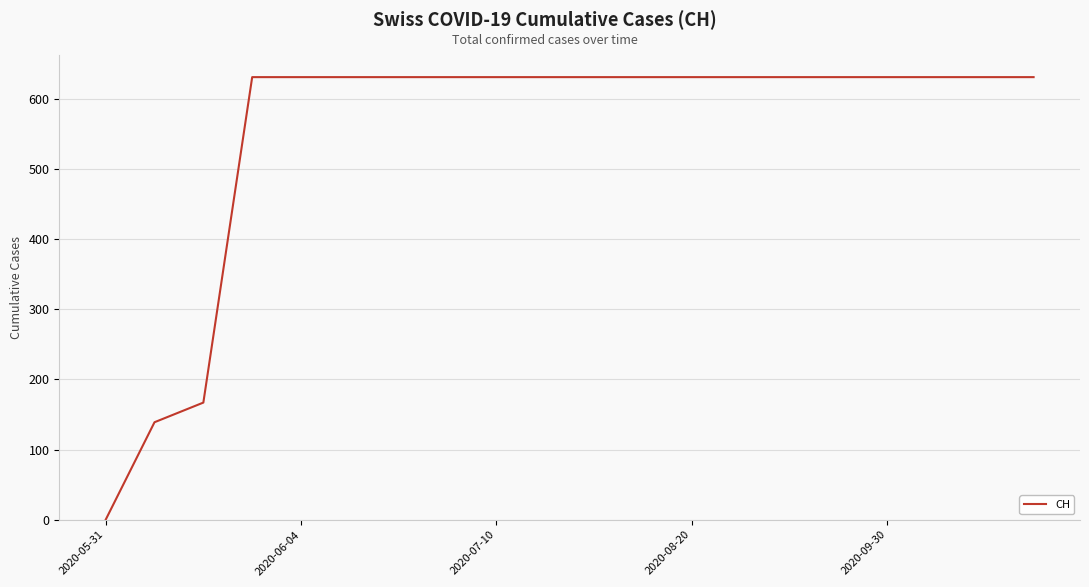

What is the maximum value shown in the chart?

631